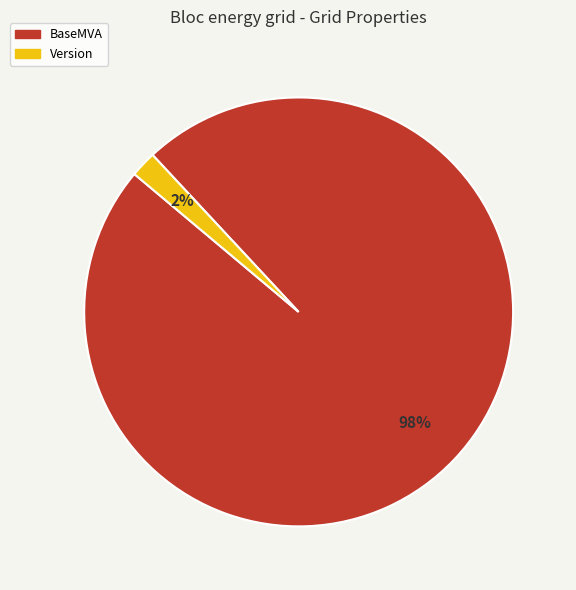

How many segments does this pie chart have?

2